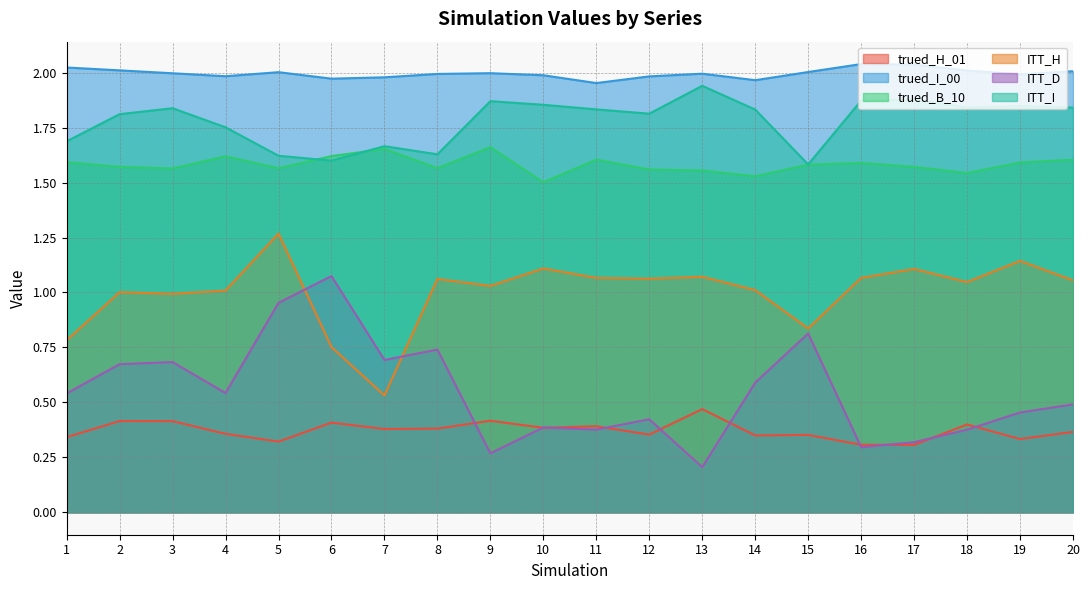

Between 6 and 15, which series saw the biggest shift?

ITT_D